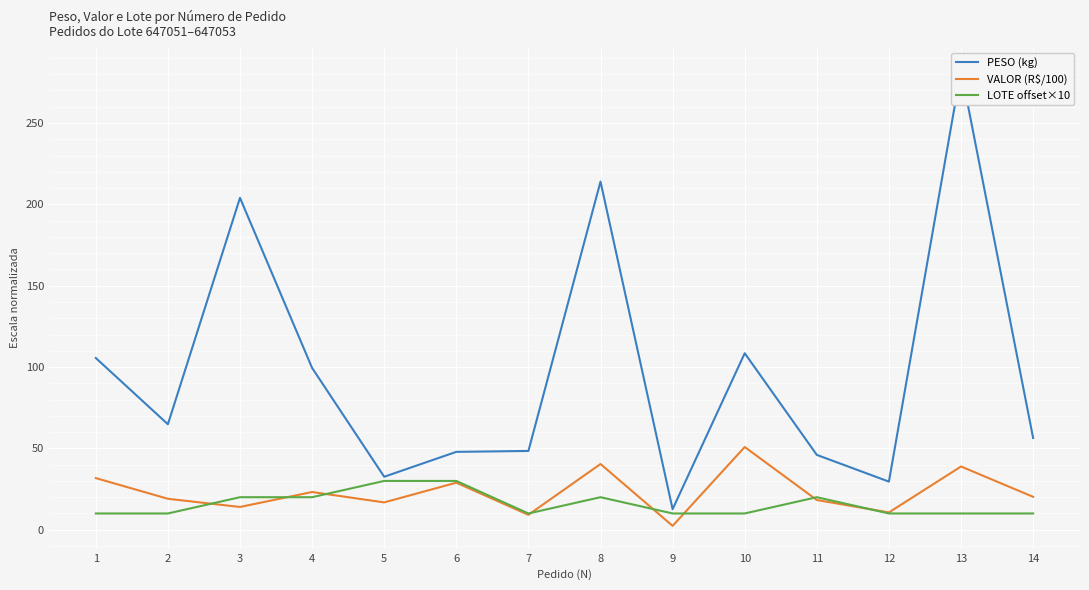

Where does the PESO (kg) series first go above 64?

1